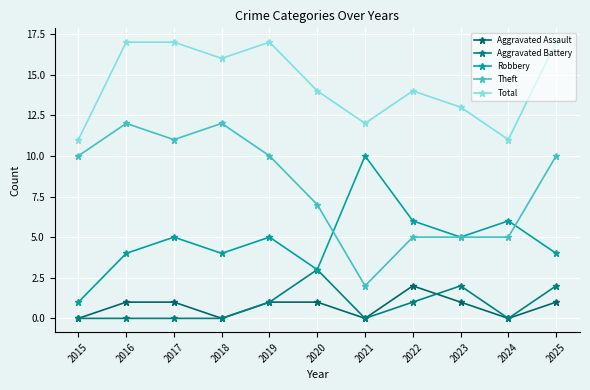

How many Aggravated Assault values are between 0 and 1?

10